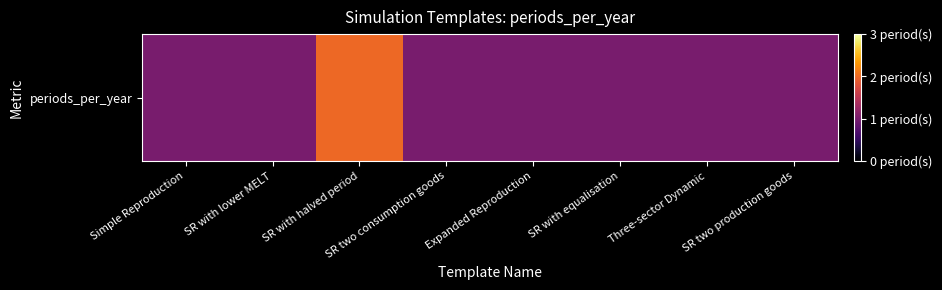

Reading left to right, extract all data points from this chart.

1	1	2	1	1	1	1	1